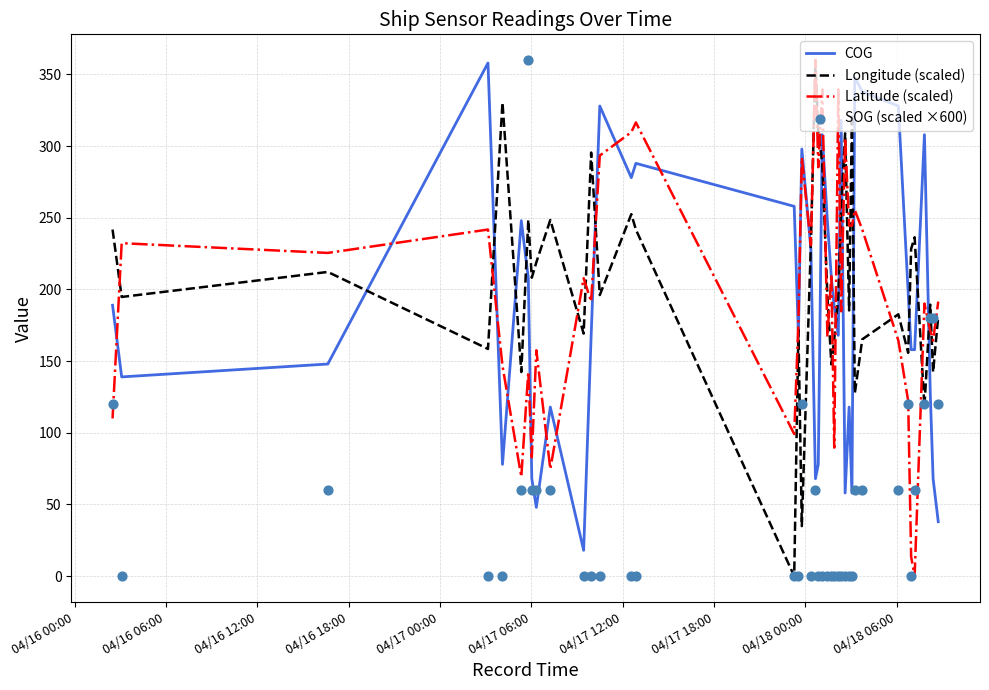

Which series has the widest spread of Y values?

Longitude (scaled)